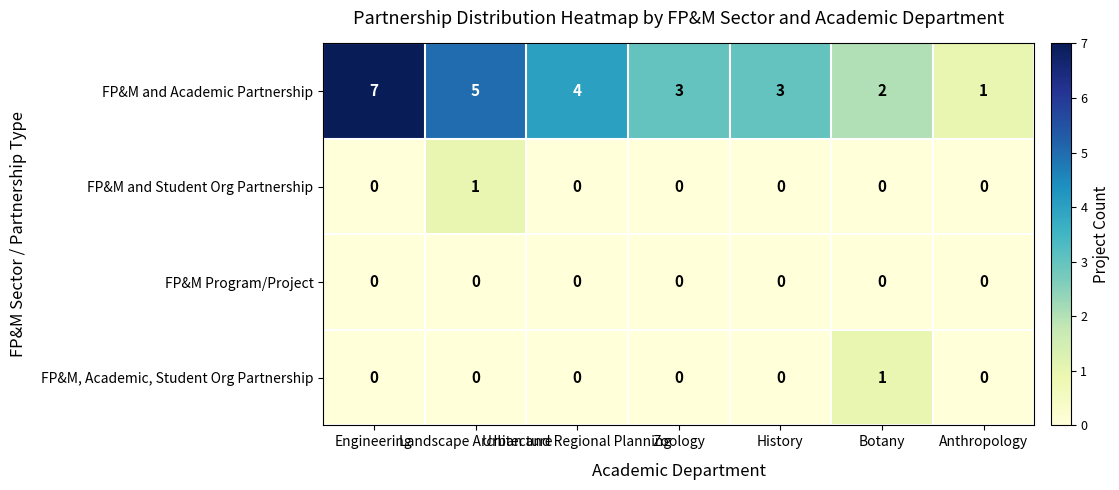

Which series has the widest spread of values?

FP&M and Academic Partnership